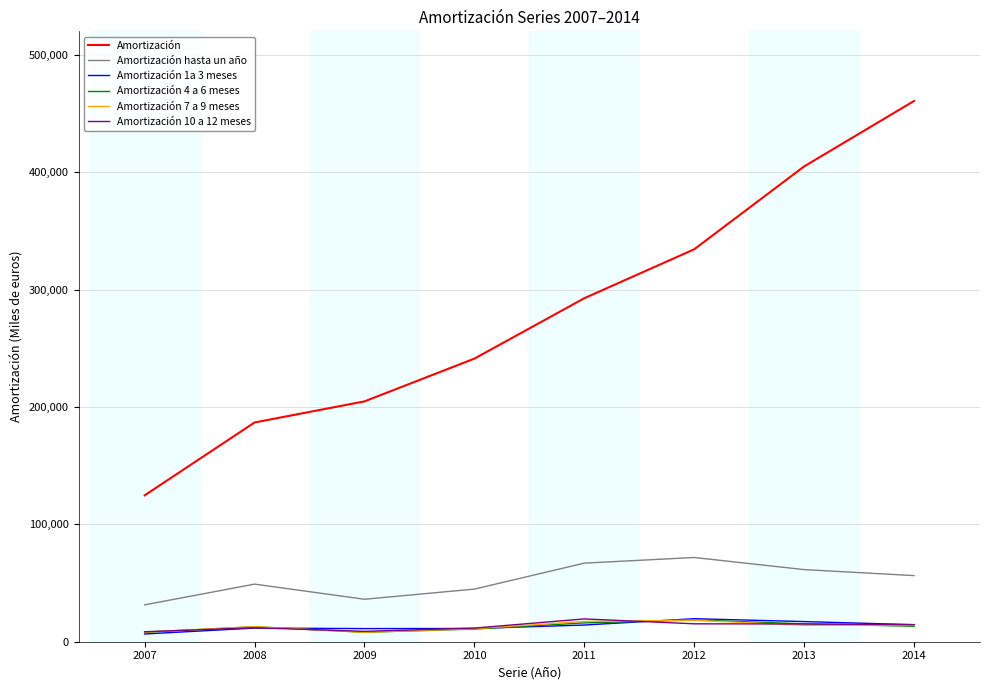

True or false: Amortización hasta un año and Amortización 1a 3 meses cross at least once.

False